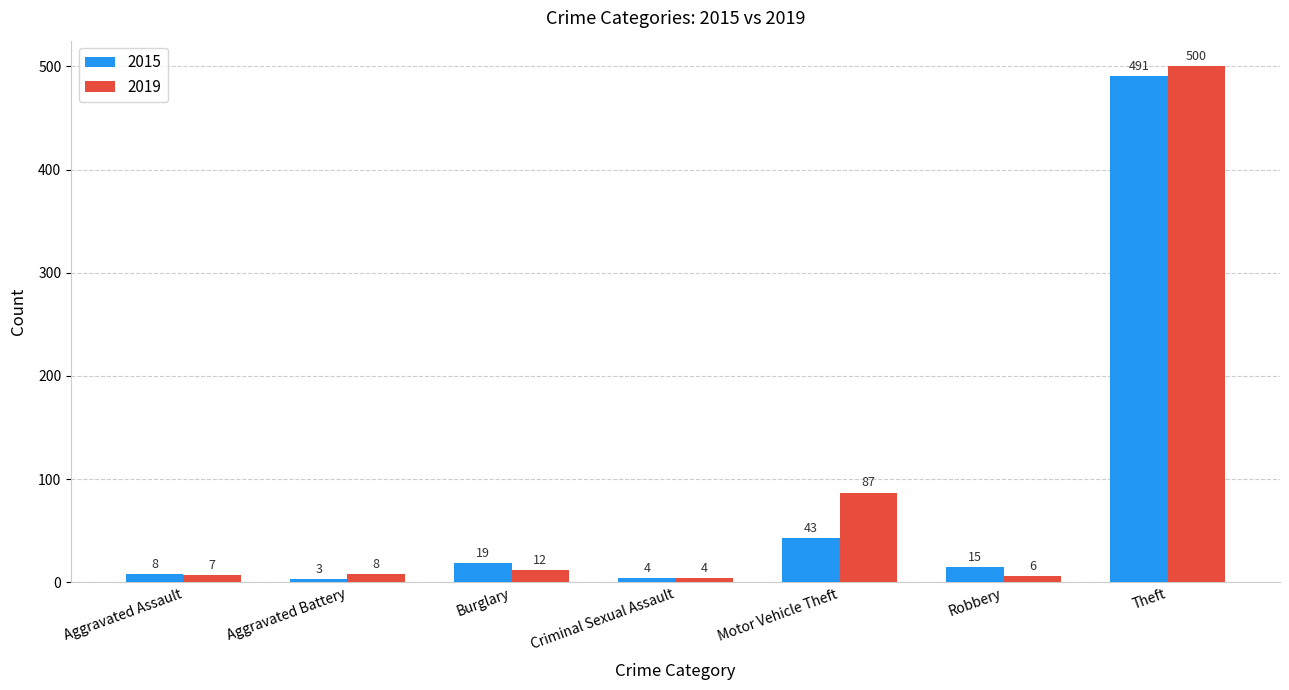

The value of 2015 at Criminal Sexual Assault is 4. True or false?

True